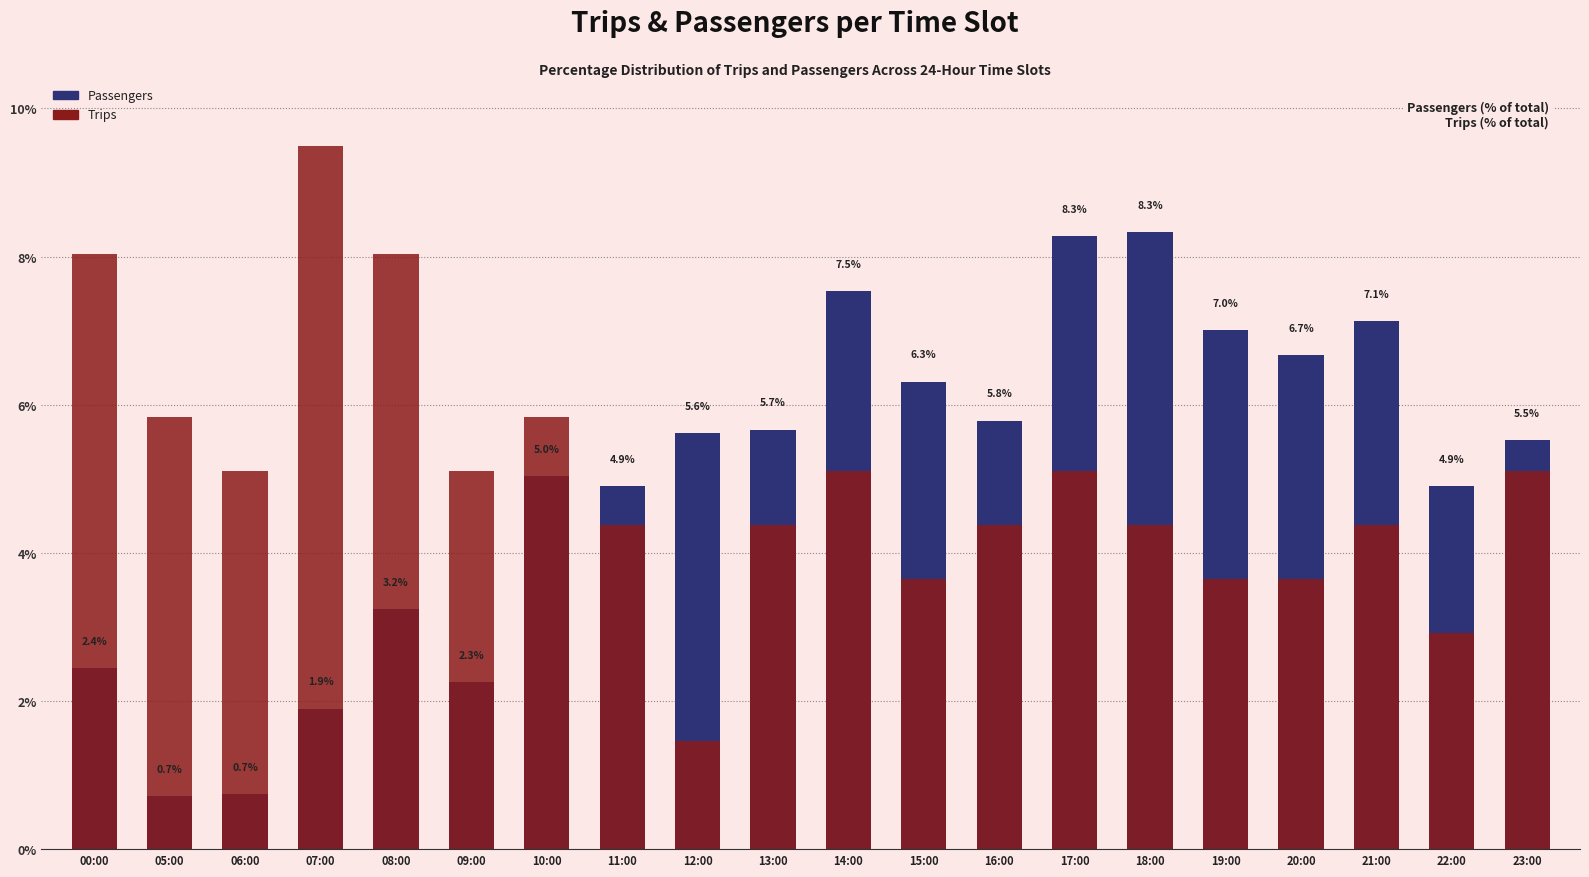

Does the chart contain any negative values?

No